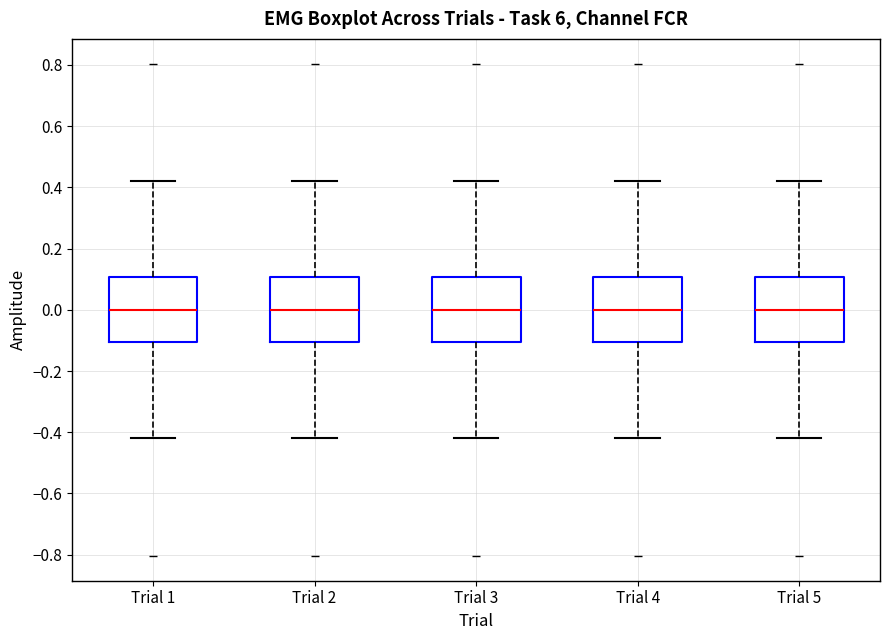

Reading left to right, read every box against the y-axis: the position of its median line, the range the box covers, and the ends of its whiskers. The values are not printed on the chart, so give them approximately, as read against the axis.

Trial 1: median 0.00, box -0.10 to 0.10, whiskers -0.42 to 0.42
Trial 2: median 0.00, box -0.10 to 0.10, whiskers -0.42 to 0.42
Trial 3: median 0.00, box -0.10 to 0.10, whiskers -0.42 to 0.42
Trial 4: median 0.00, box -0.10 to 0.10, whiskers -0.42 to 0.42
Trial 5: median 0.00, box -0.10 to 0.10, whiskers -0.42 to 0.42